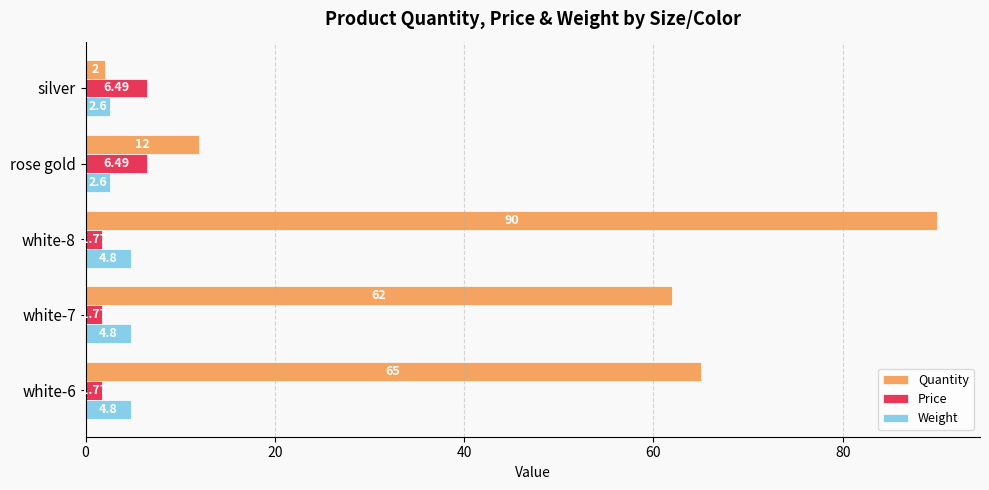

Between white-7 and silver, which series saw the biggest shift?

Quantity